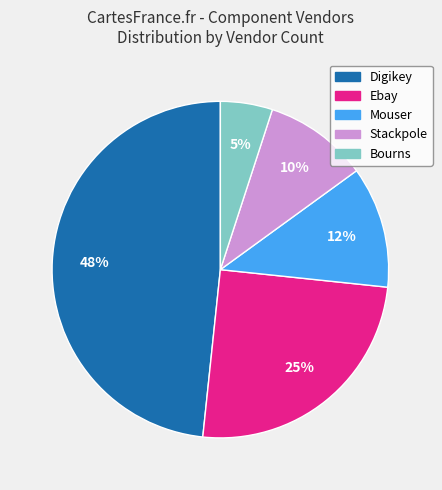

To the nearest percent, what is the difference between the largest and smallest slice percentages?

43%